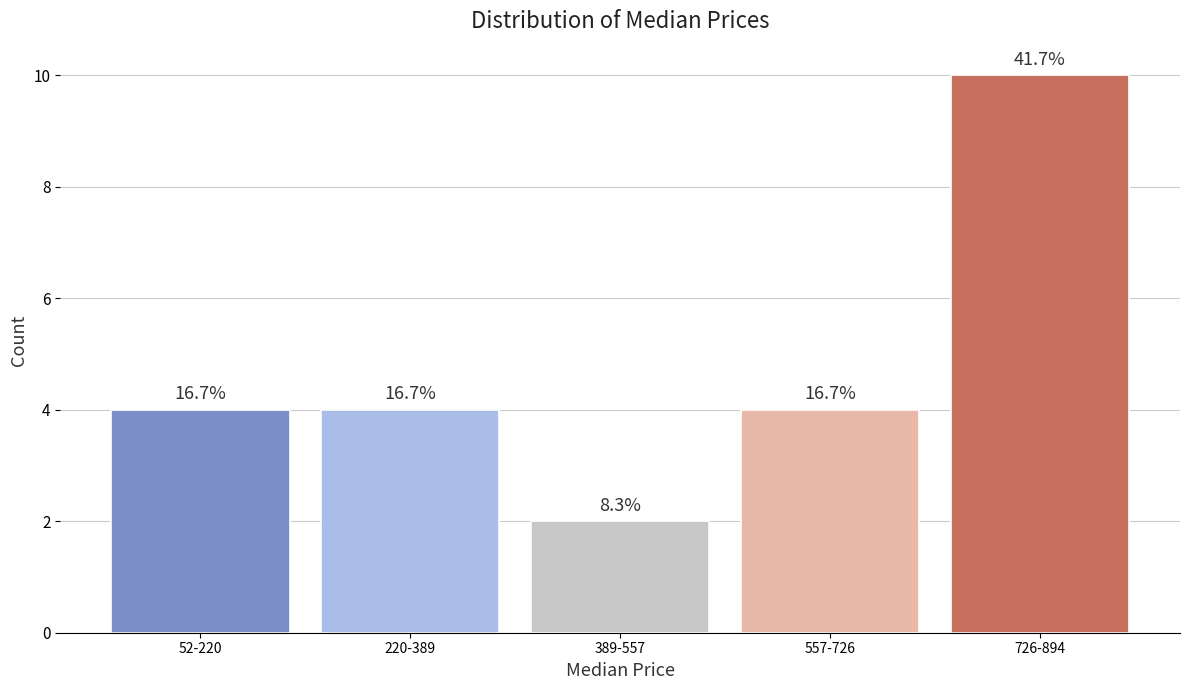

Does the chart contain any negative values?

No